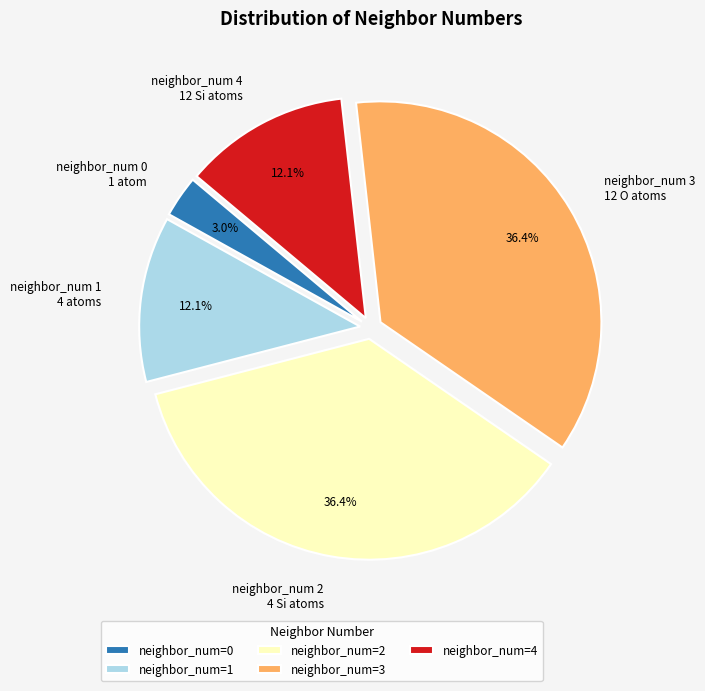

To the nearest percent, what is the average slice percentage?

20%